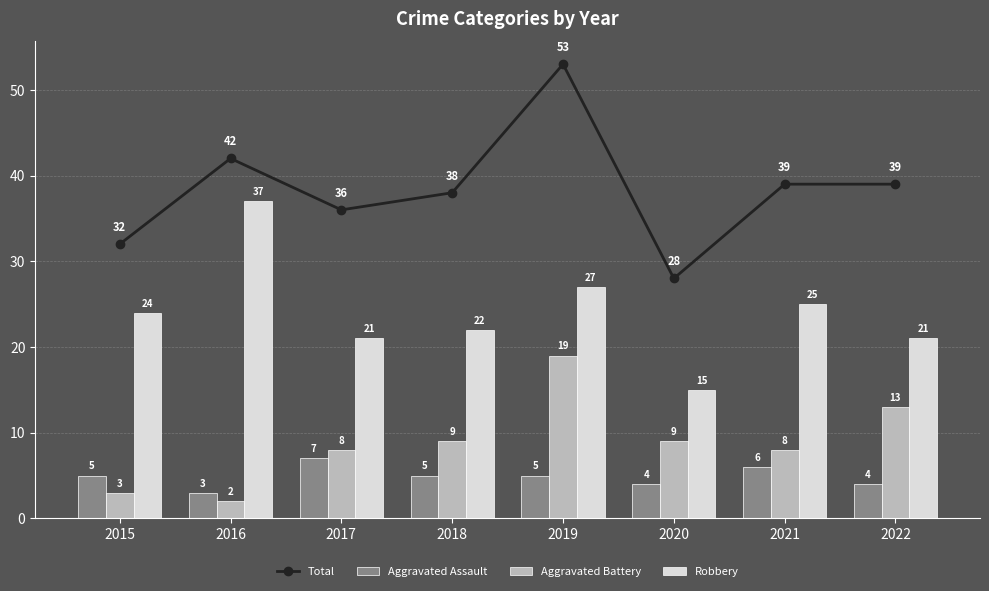

Which series has the widest spread of values?

Total